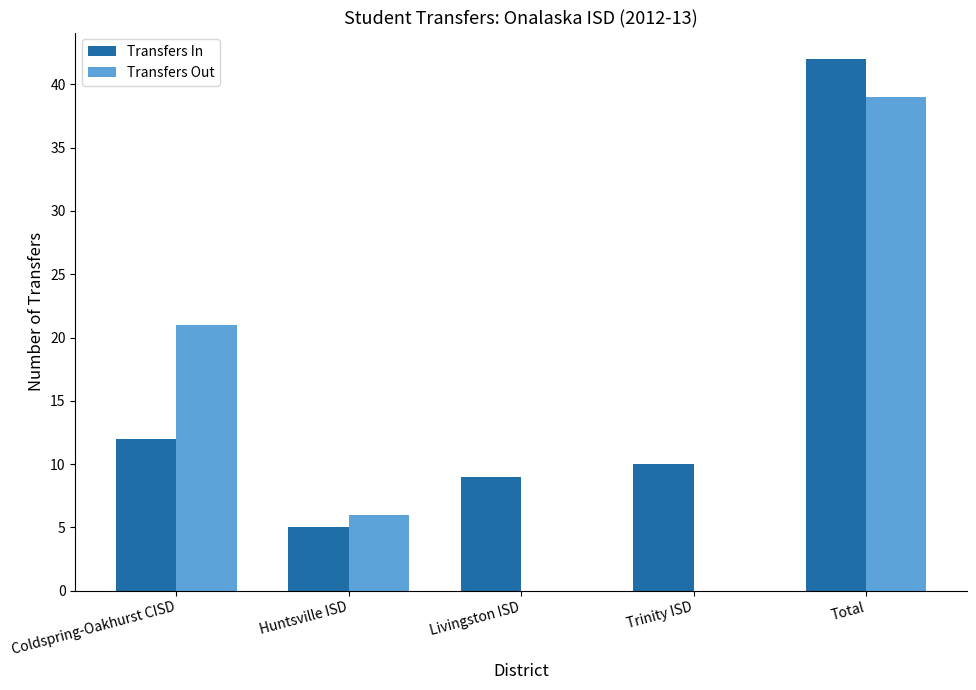

At which category is the sum across all series the highest?

Total